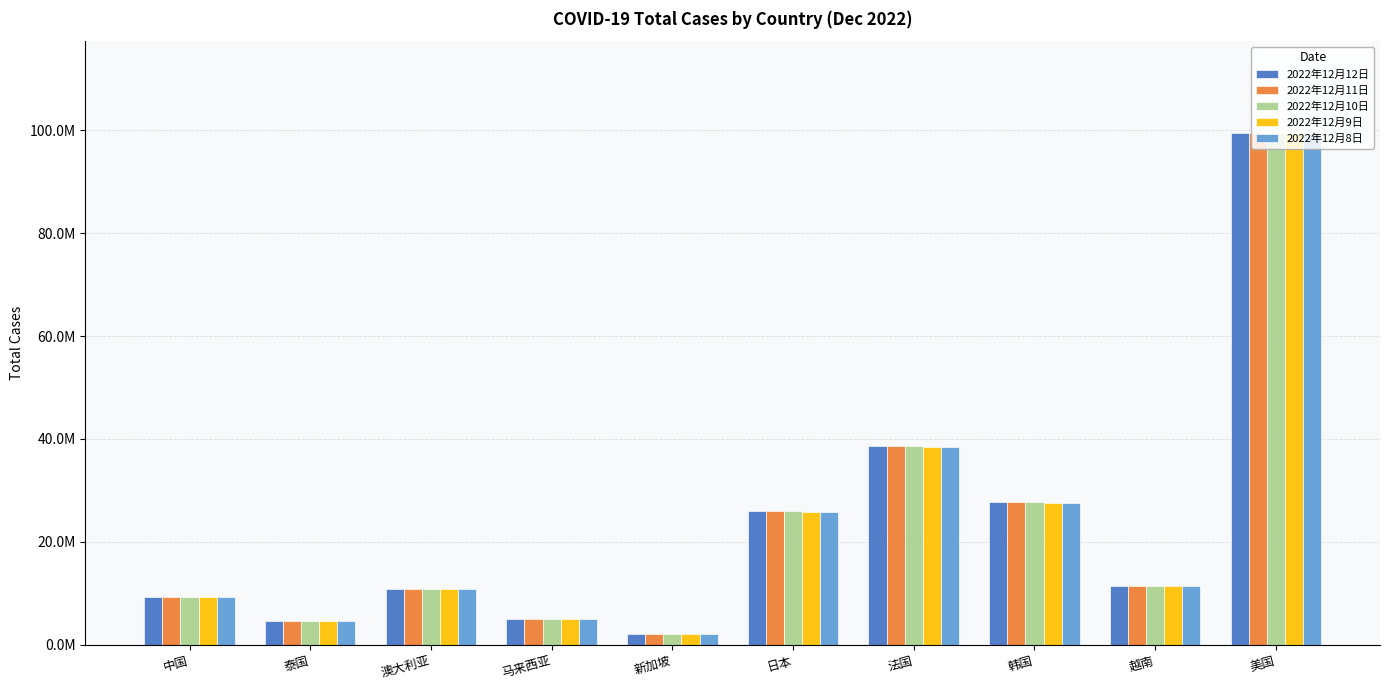

What are all the series names shown in the legend?

2022年12月12日, 2022年12月11日, 2022年12月10日, 2022年12月9日, 2022年12月8日